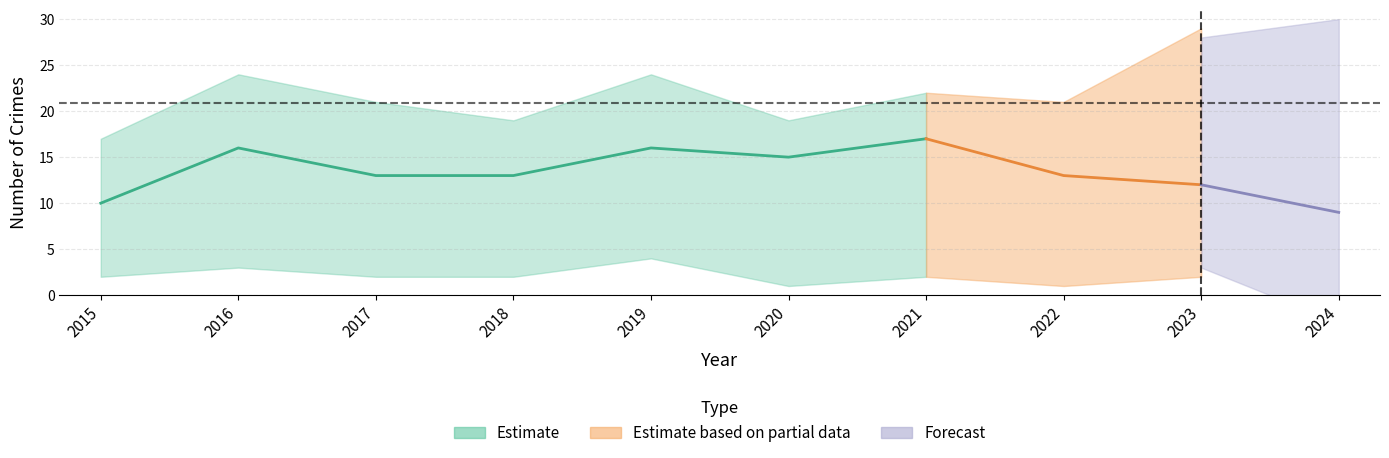

True or false: Total has a value of 35 at 2019.

False